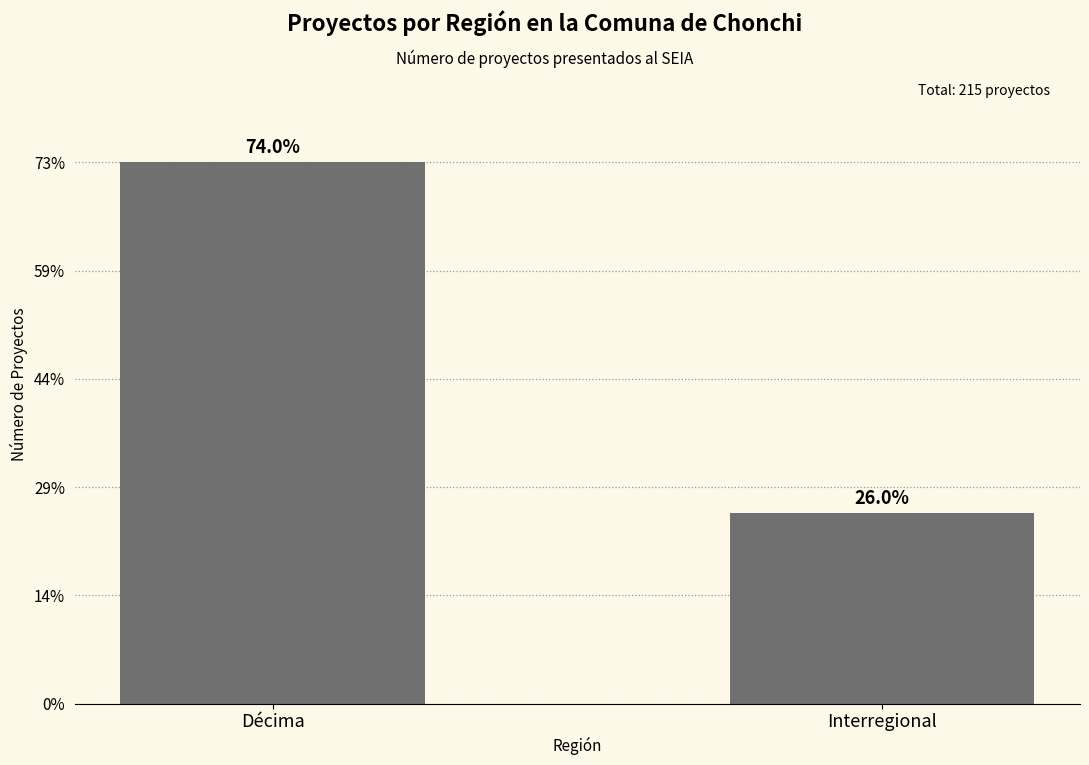

Does the chart contain any negative values?

No